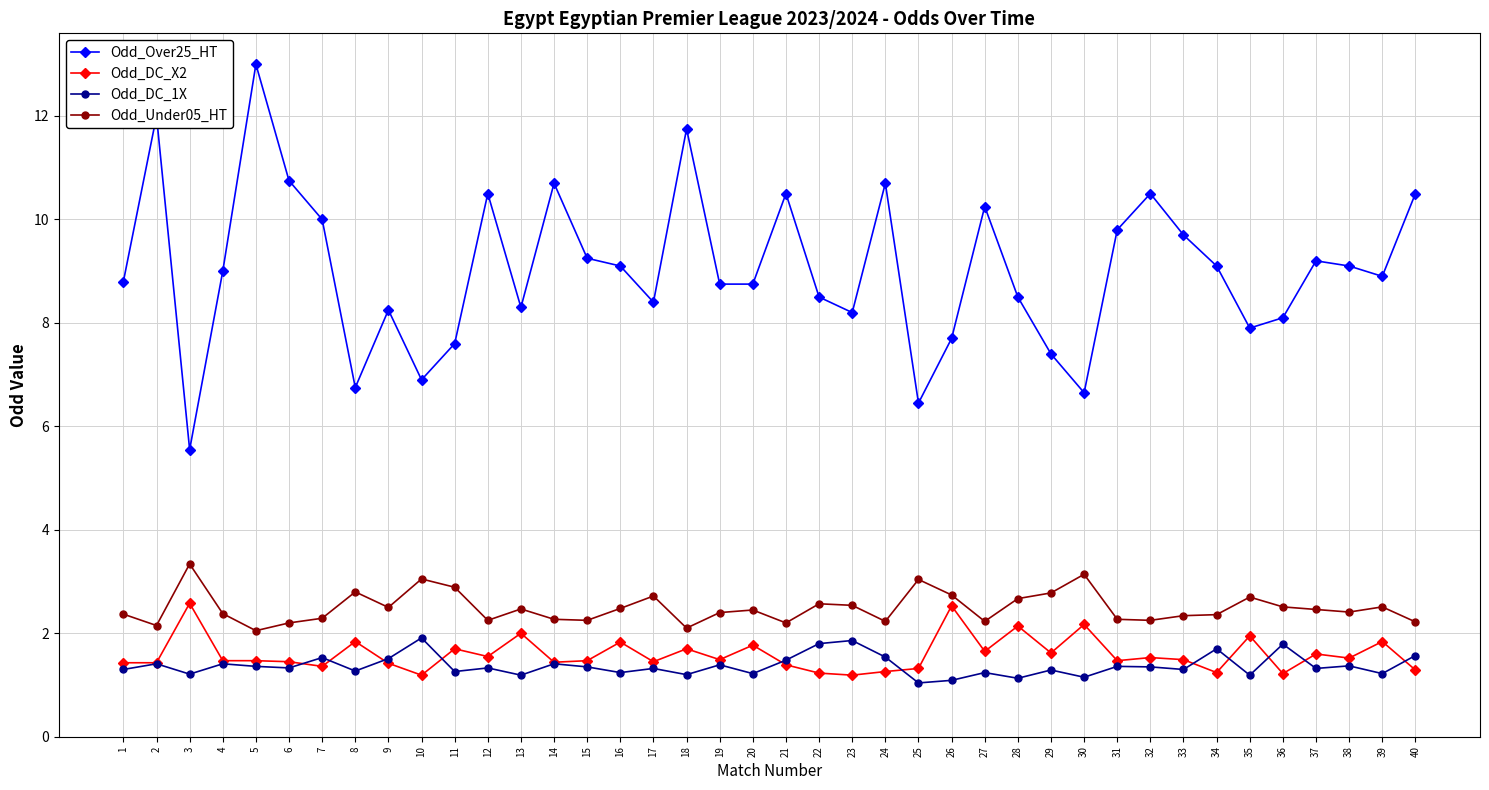

True or false: Odd_DC_X2 and Odd_Under05_HT cross at least once.

False